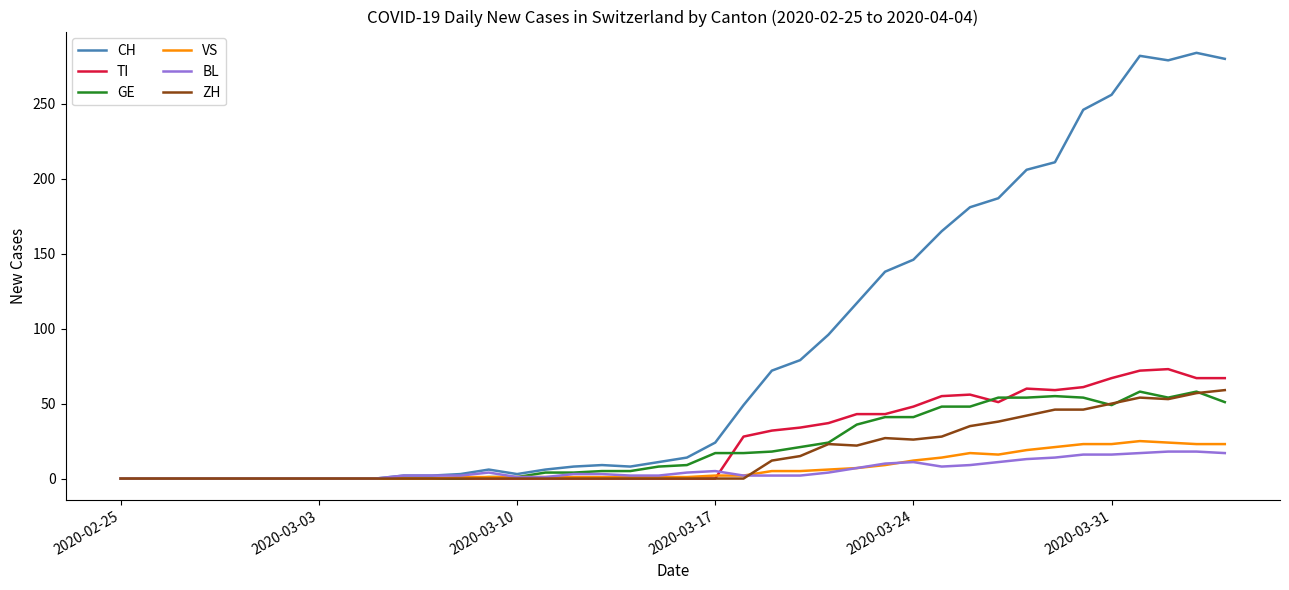

Which series has the largest total across all categories?

CH